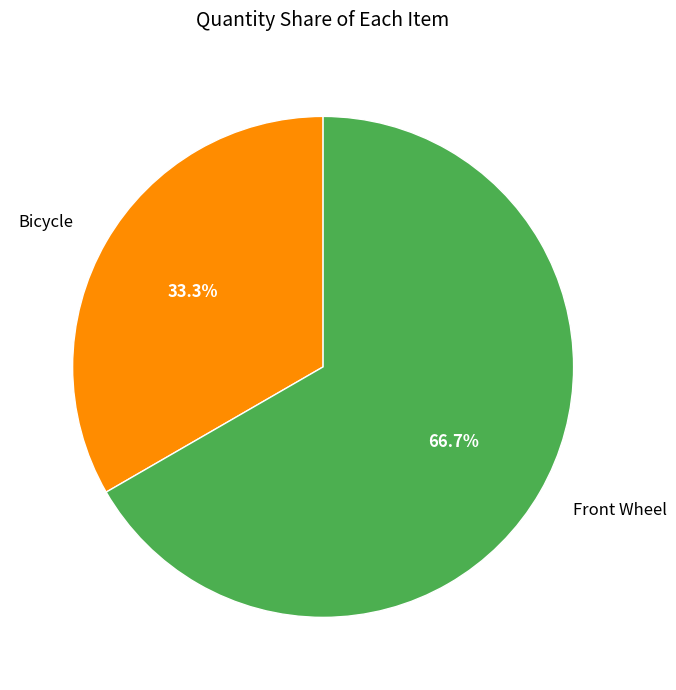

Rank the categories by value from highest to lowest.

Front Wheel, Bicycle